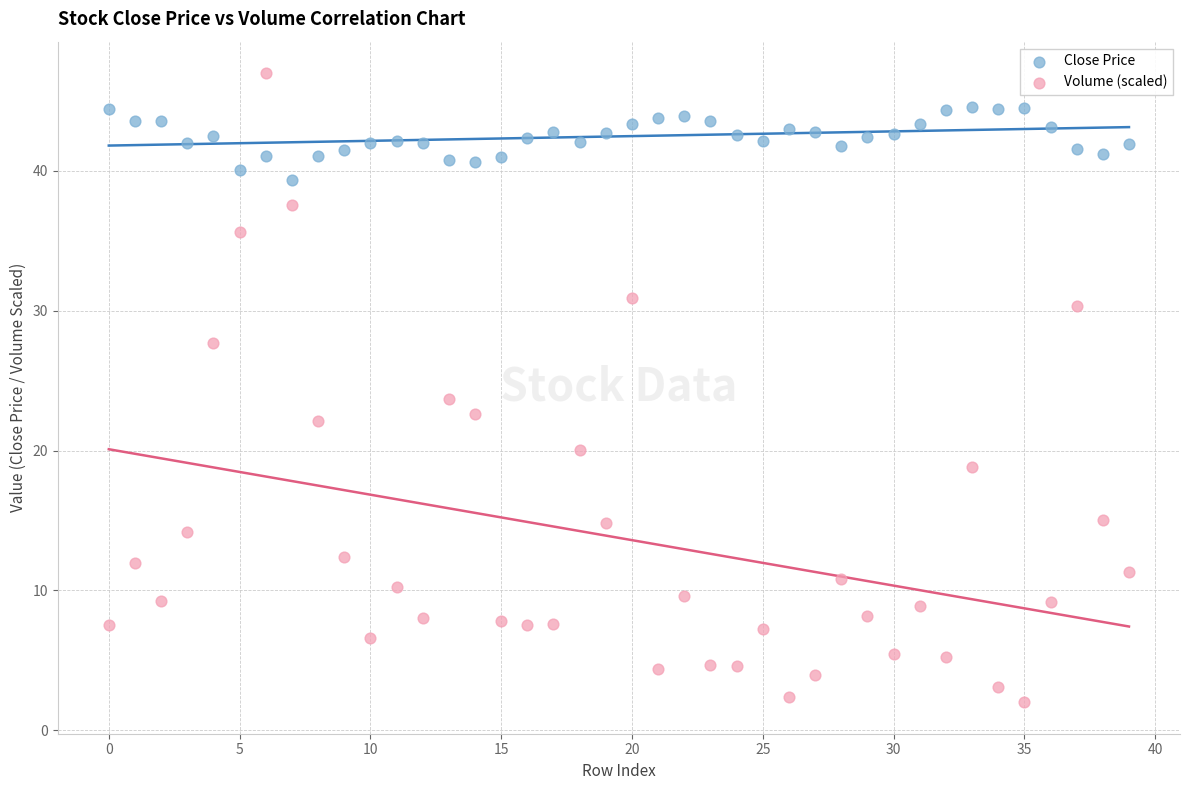

Which series reaches the minimum Y coordinate?

Volume (scaled)